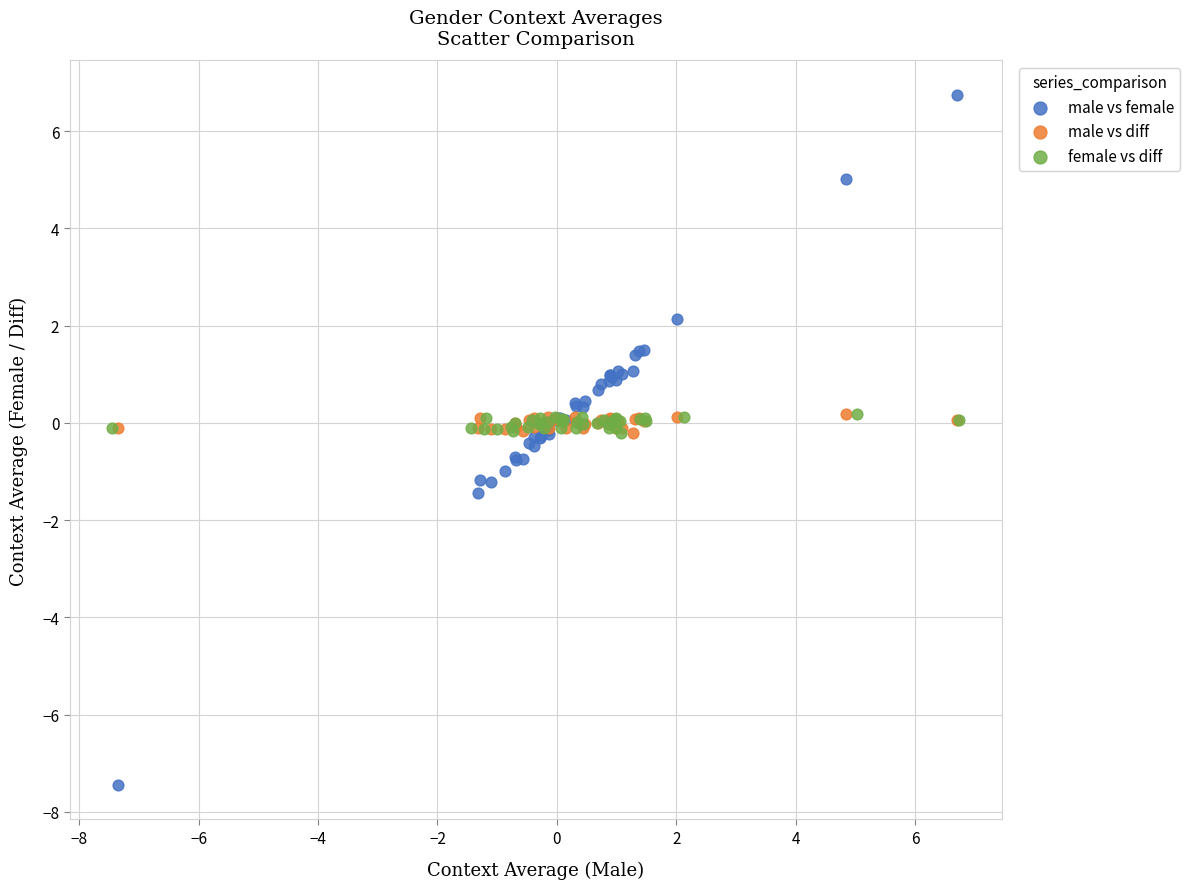

Which series has the largest Y range (max minus min)?

male vs female